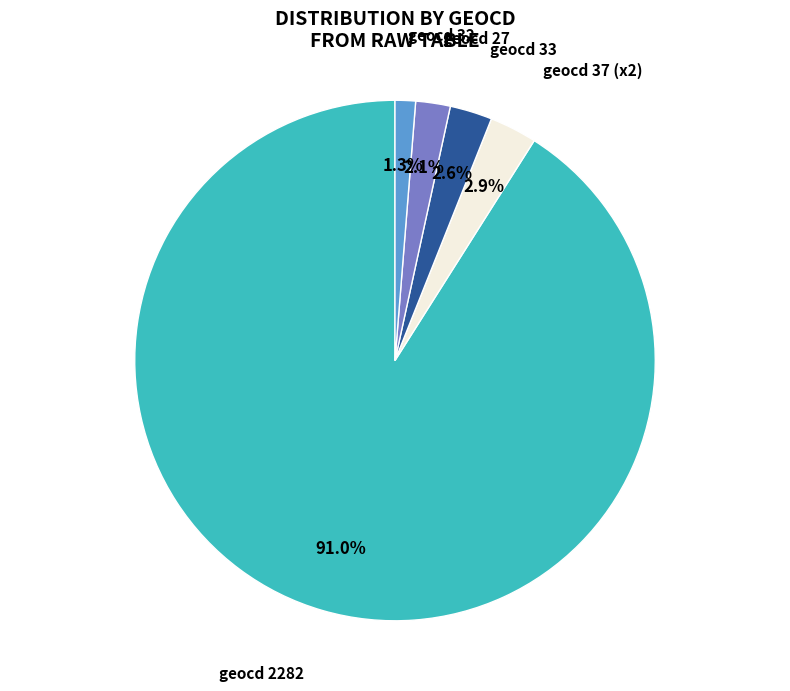

Is there a majority slice in this chart?

Yes